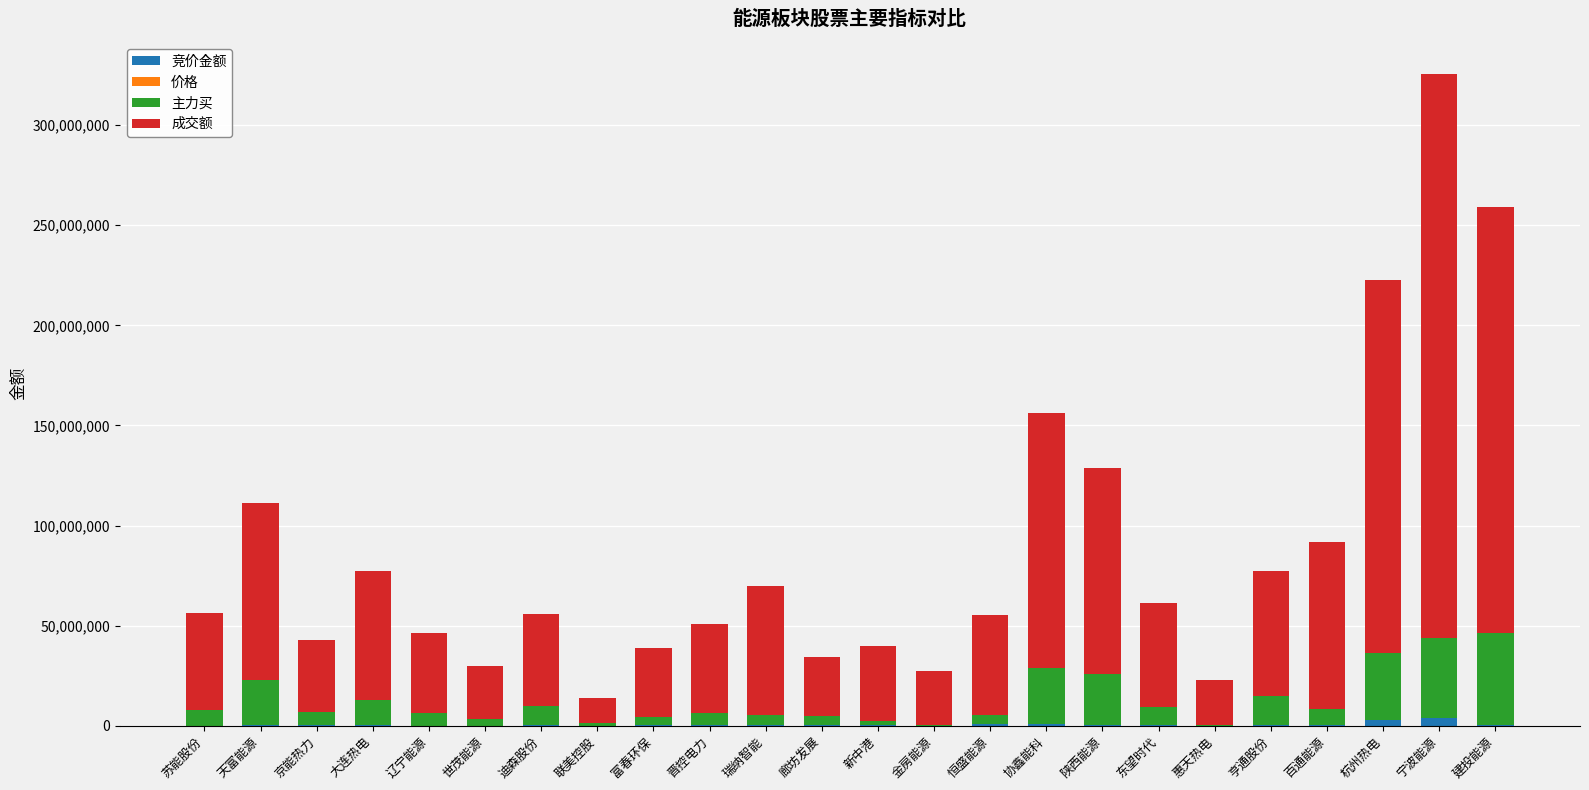

At which category is the sum across all series the highest?

宁波能源